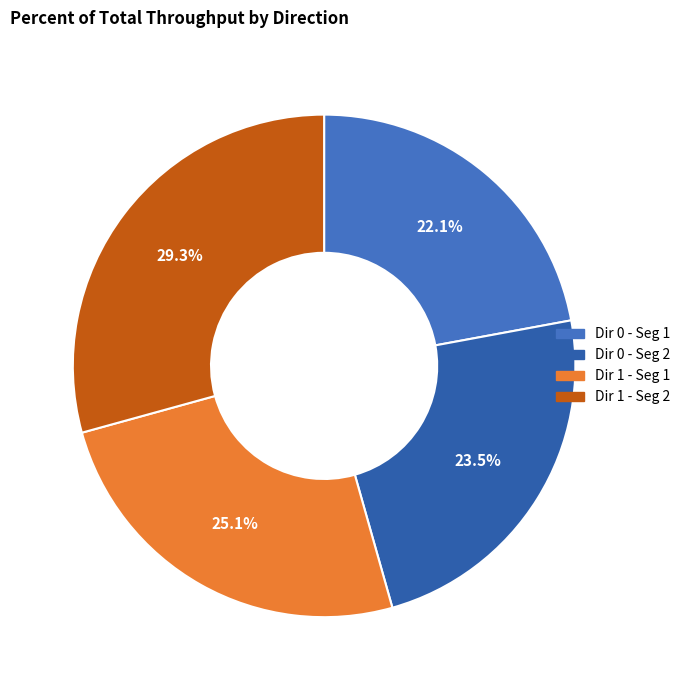

Count the number of slices in the pie.

4